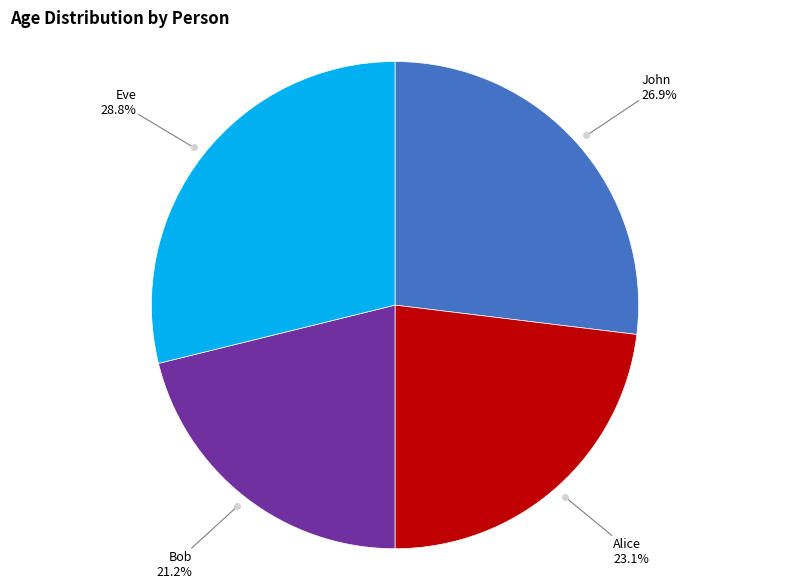

Is there any slice that represents more than half of the pie?

No